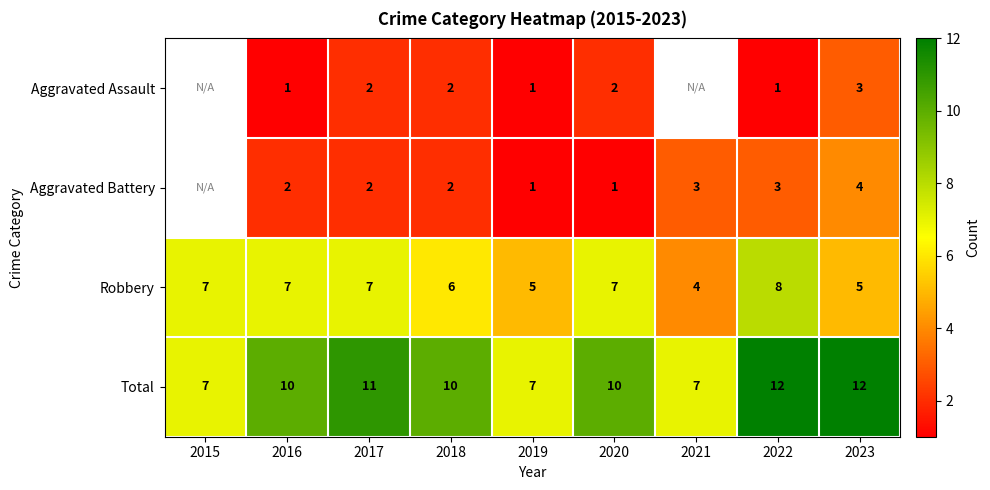

Between 2016 and 2019, which series saw the biggest shift?

Total